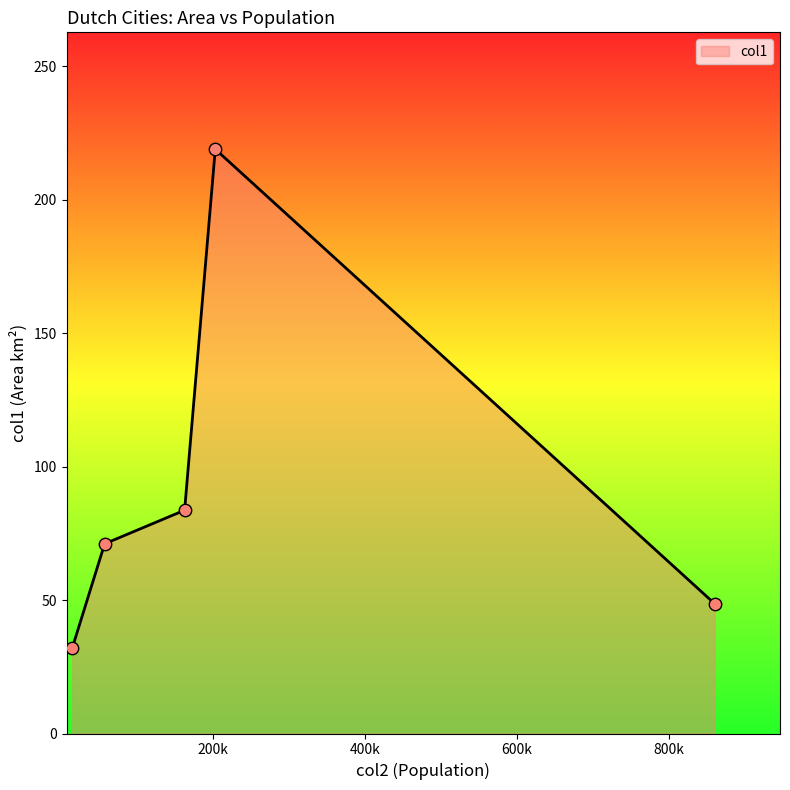

What is the smallest value displayed?

32.1